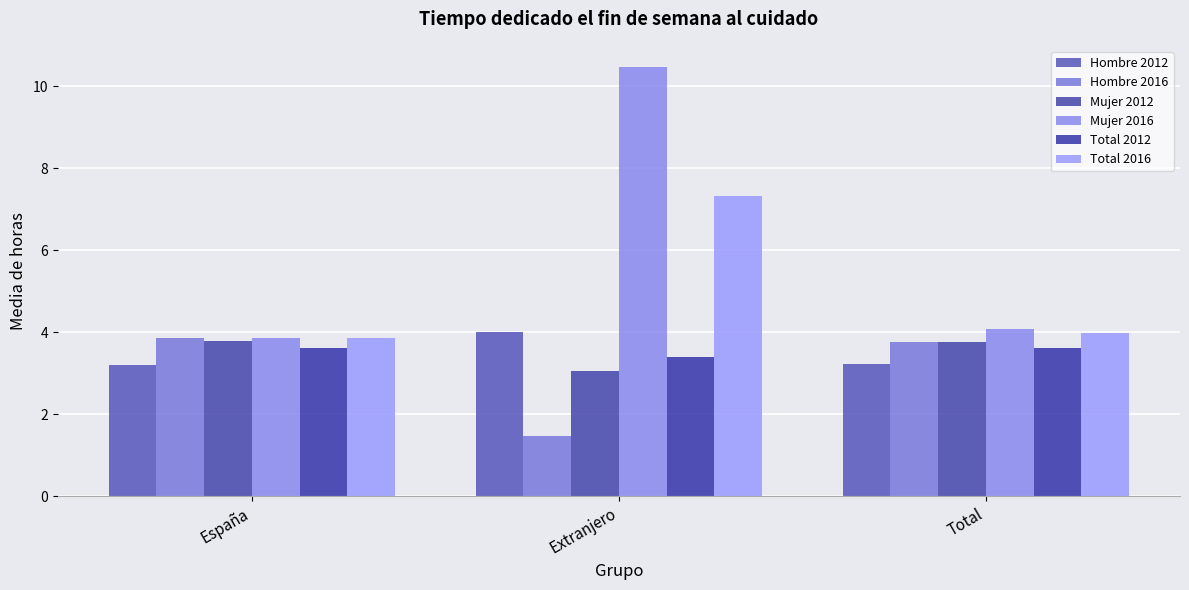

What is the minimum value for Total 2016?

3.9